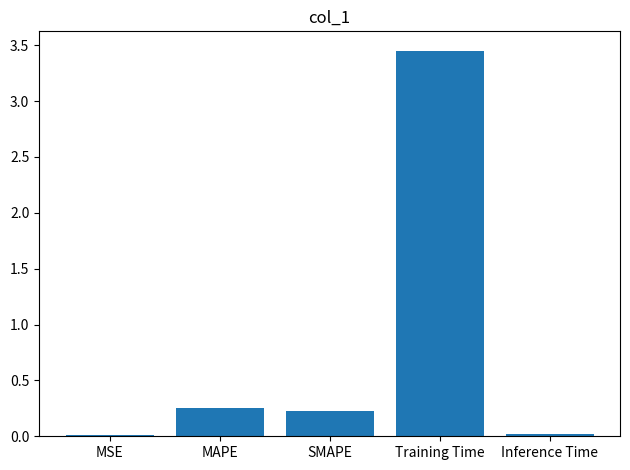

Which category has the highest value across all series?

Training Time